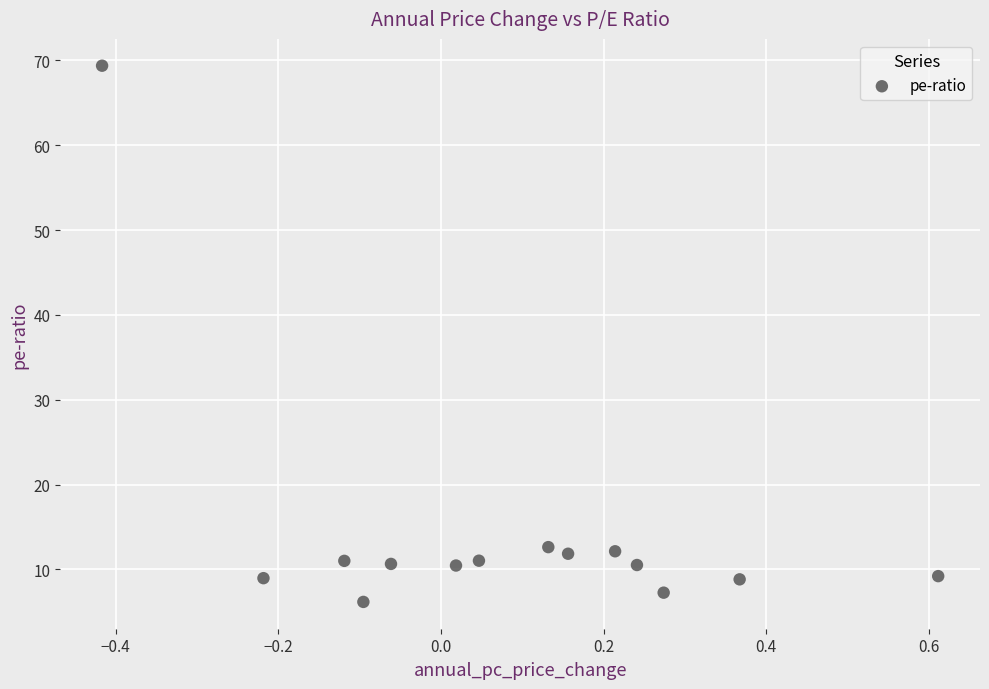

What is the range of X values (max minus min)?

1.0